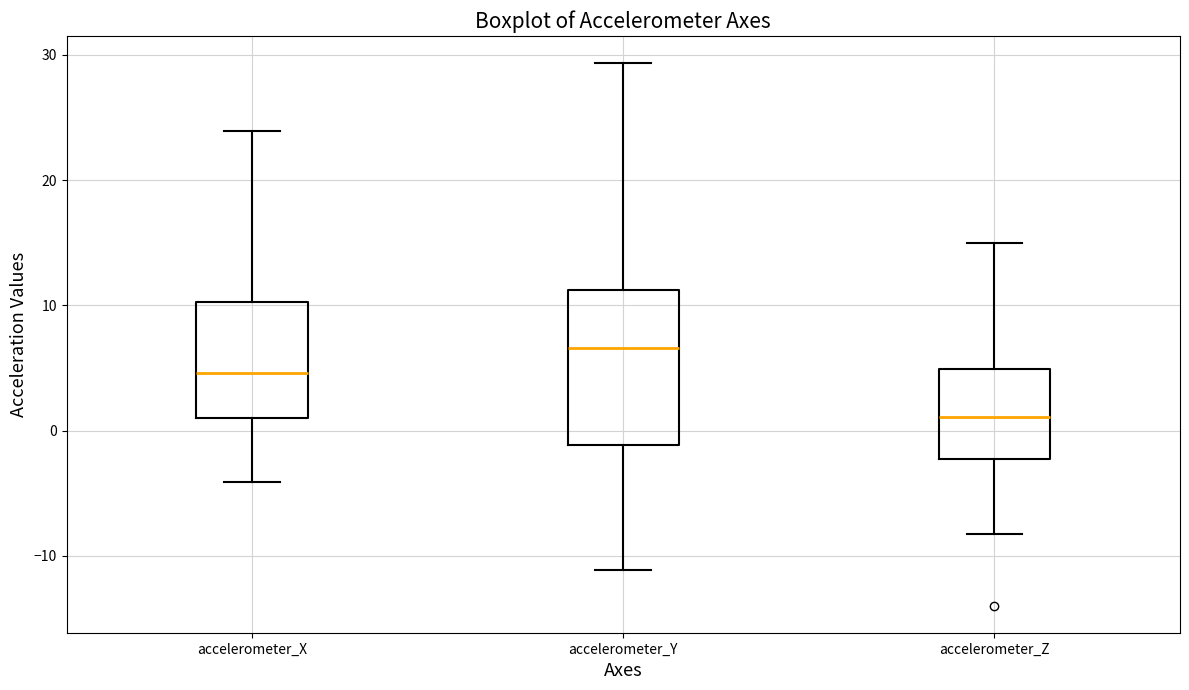

Reading left to right, read every box against the y-axis: the position of its median line, the range the box covers, and the ends of its whiskers. The values are not printed on the chart, so give them approximately, as read against the axis.

accelerometer_X: median 5, box 1 to 10, whiskers -4 to 24
accelerometer_Y: median 7, box -1 to 11, whiskers -11 to 29
accelerometer_Z: median 1, box -2 to 5, whiskers -8 to 15